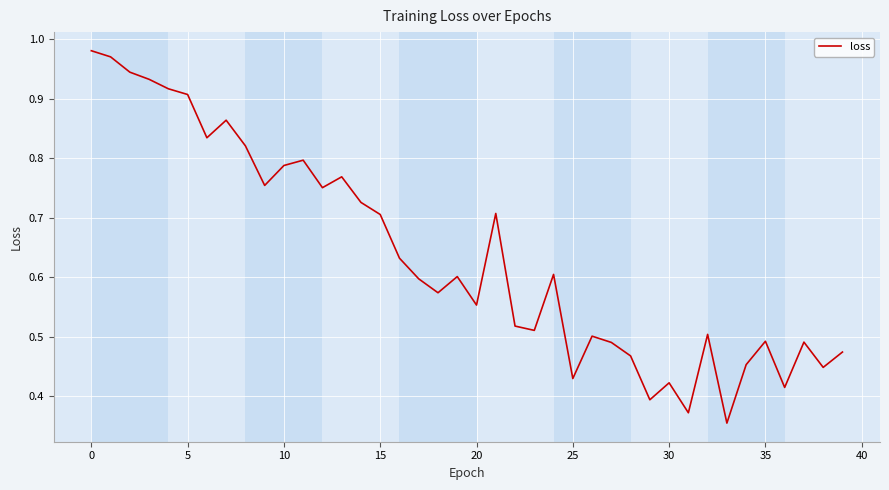

How many lines are shown in the chart?

1